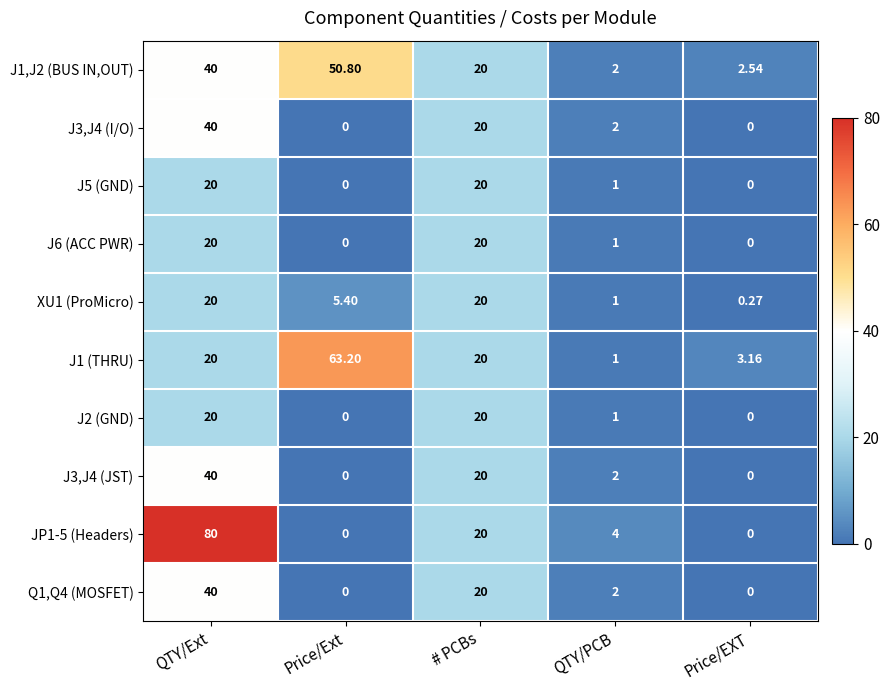

Is the value of J6 (ACC PWR) at QTY/Ext greater than the value of J2 (GND) at QTY/PCB?

Yes